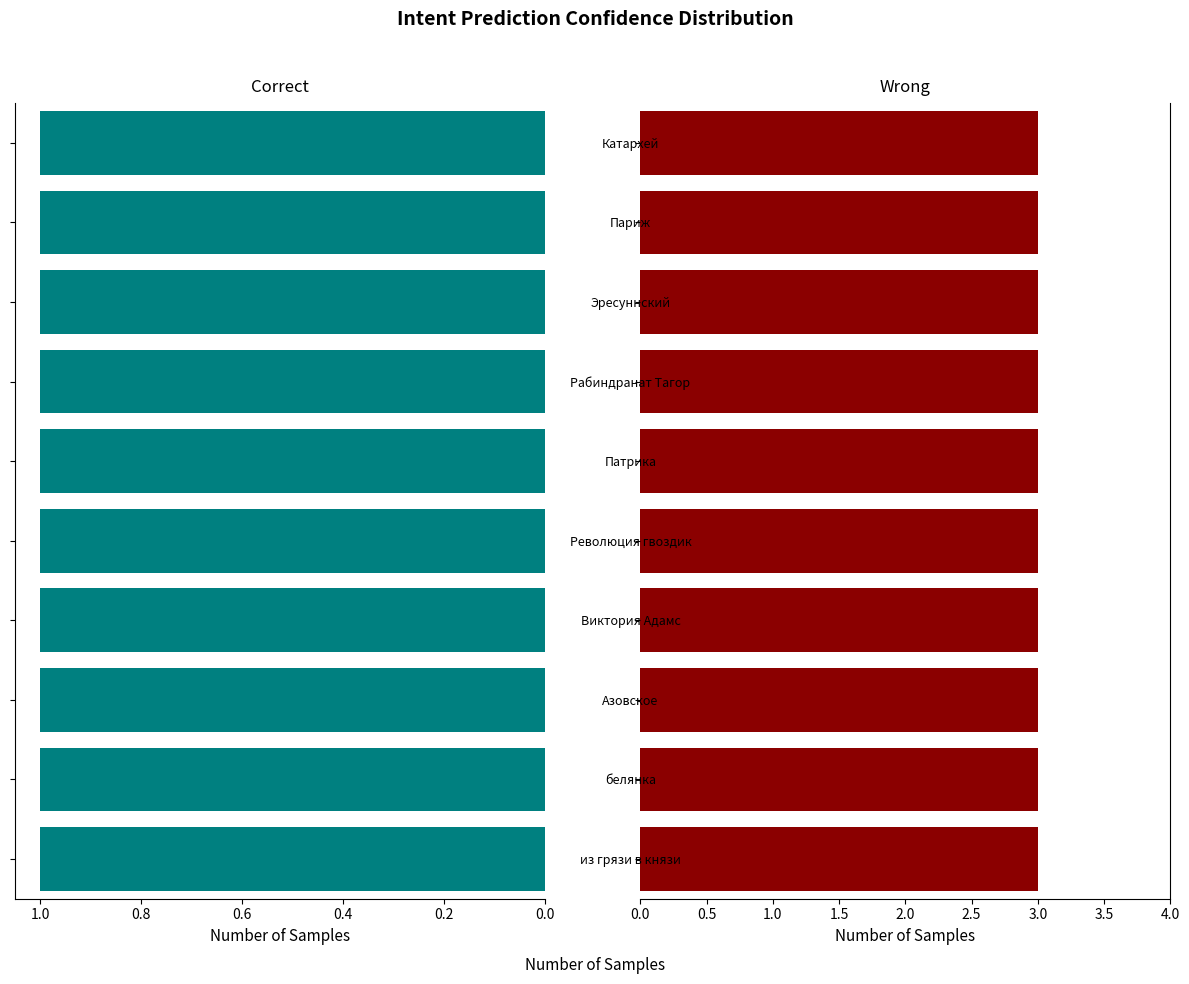

What is the label of the 4th bar from the right?

Рабиндранат Тагор